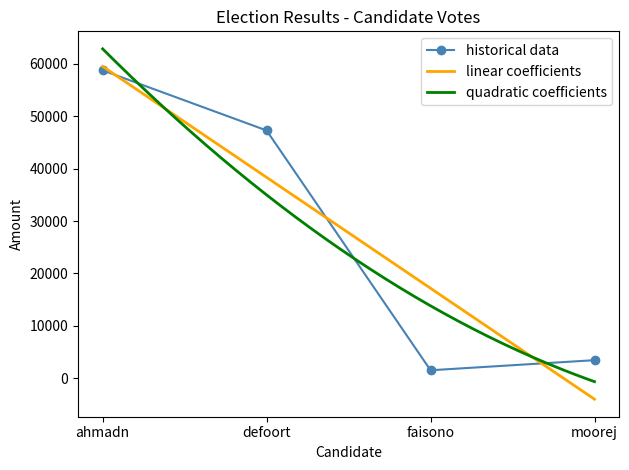

What is the minimum value for linear coefficients?

-3994.5